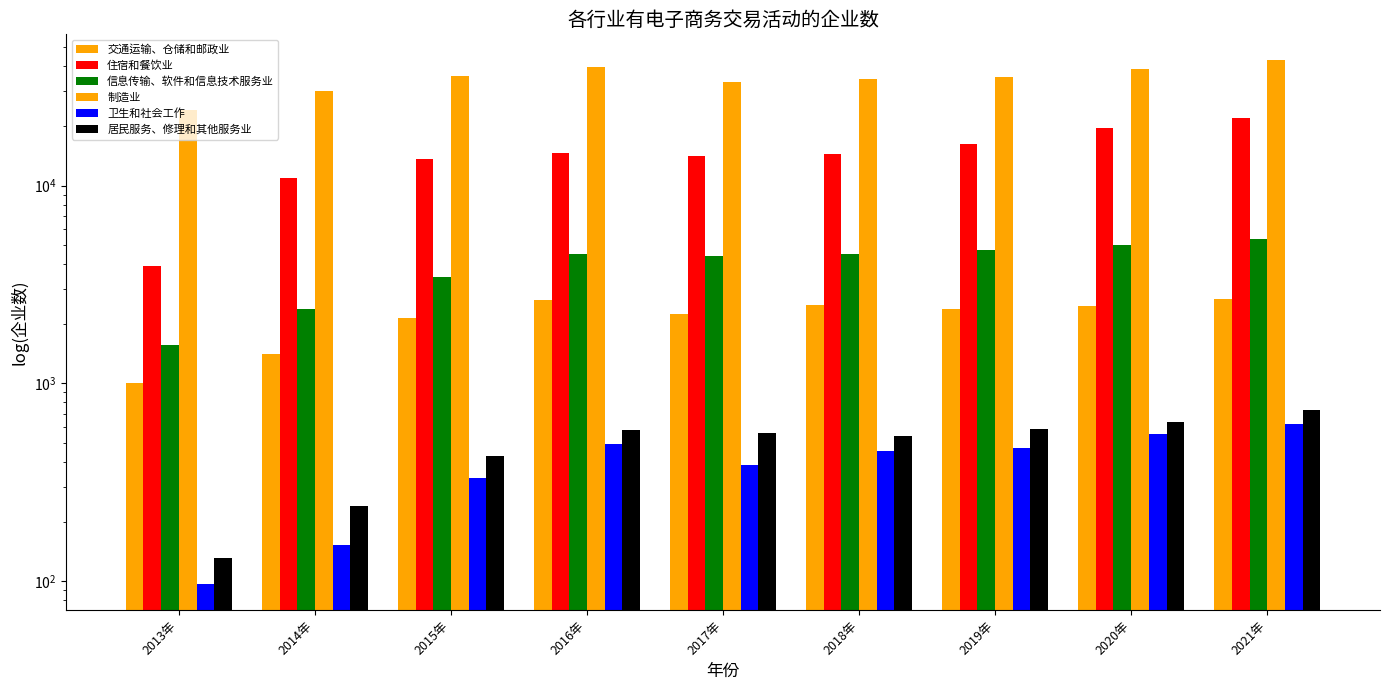

What is the approximate value of 信息传输、软件和信息技术服务业 at 2017年, to the nearest 100?

4400